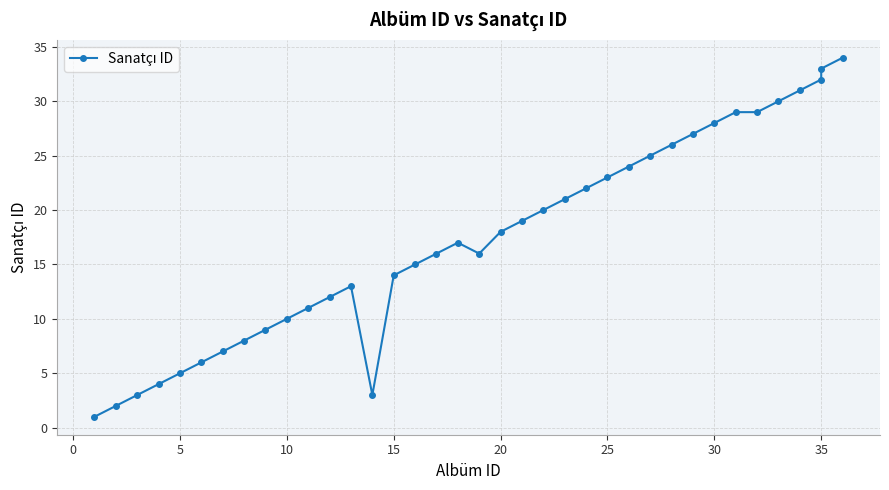

What is the maximum value shown in the chart?

34